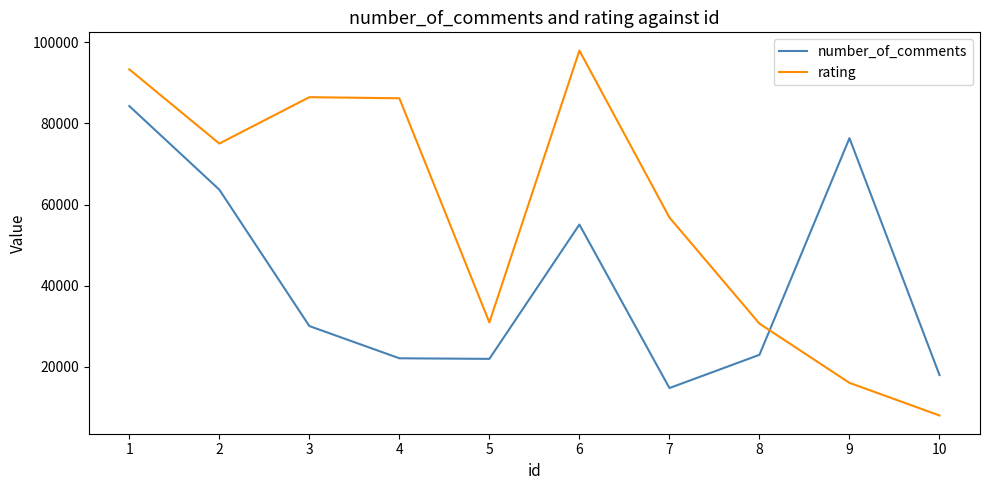

Count the number of data series in this chart.

2